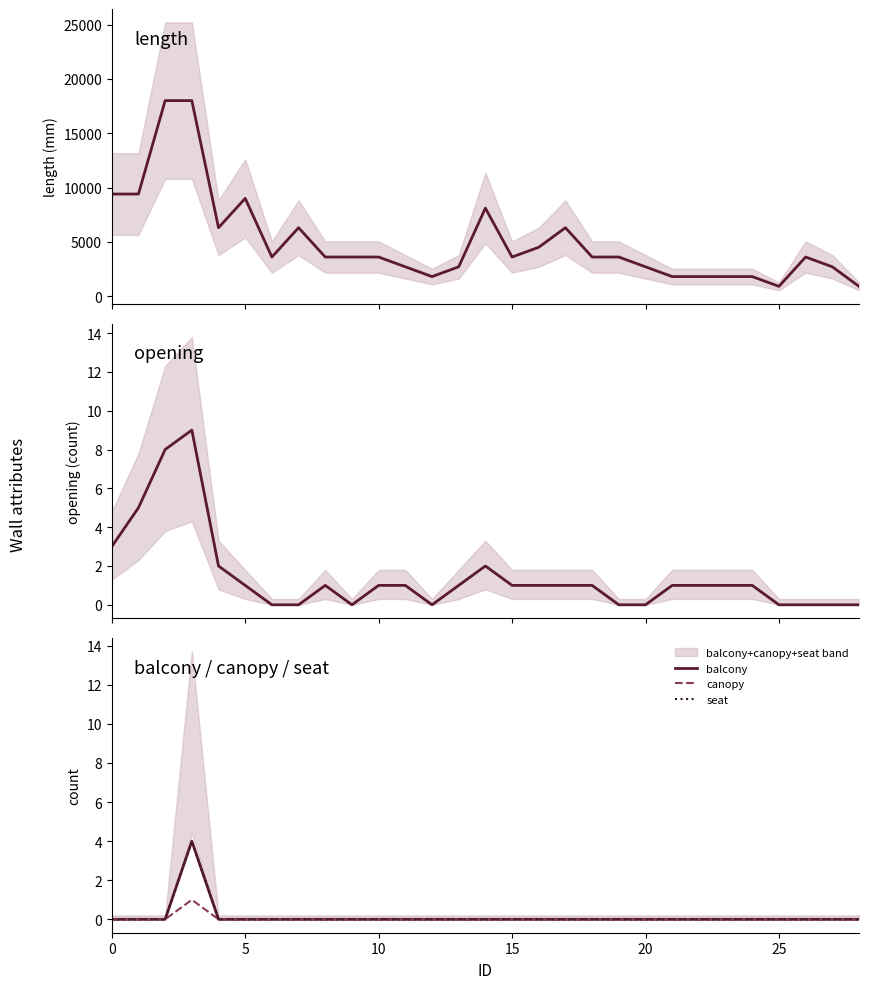

True or false: canopy and opening intersect in this chart.

False